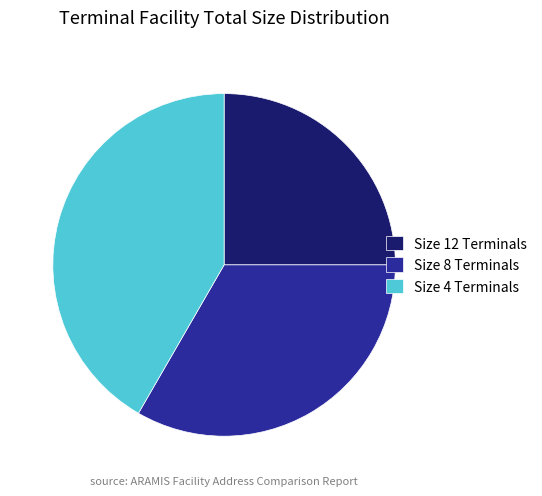

Which slice is the largest?

Size 4 Terminals